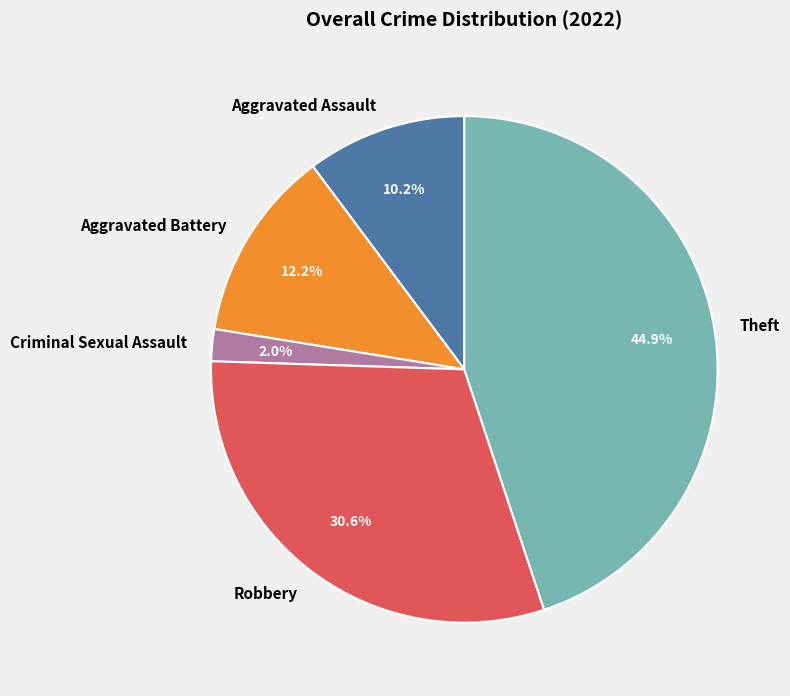

Which category has the smallest portion of the pie?

Criminal Sexual Assault